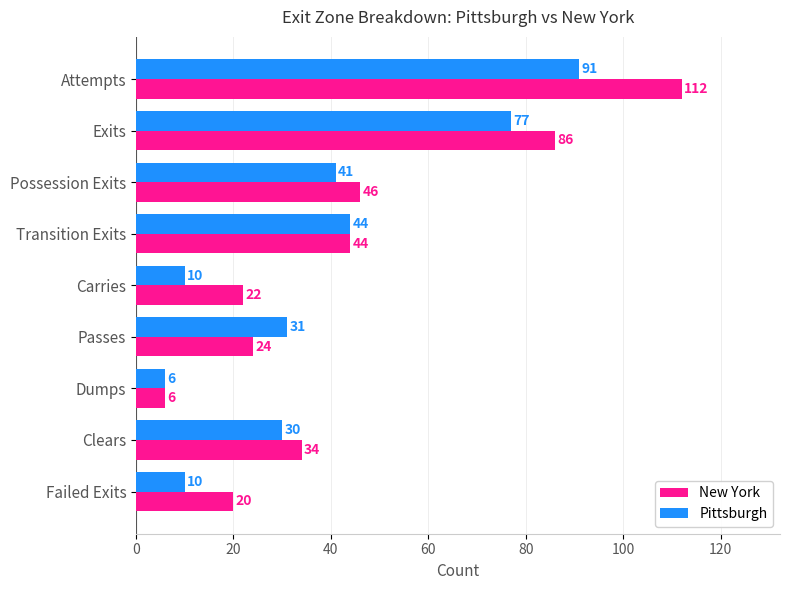

List the series in order of their overall mean, lowest first.

Pittsburgh, New York